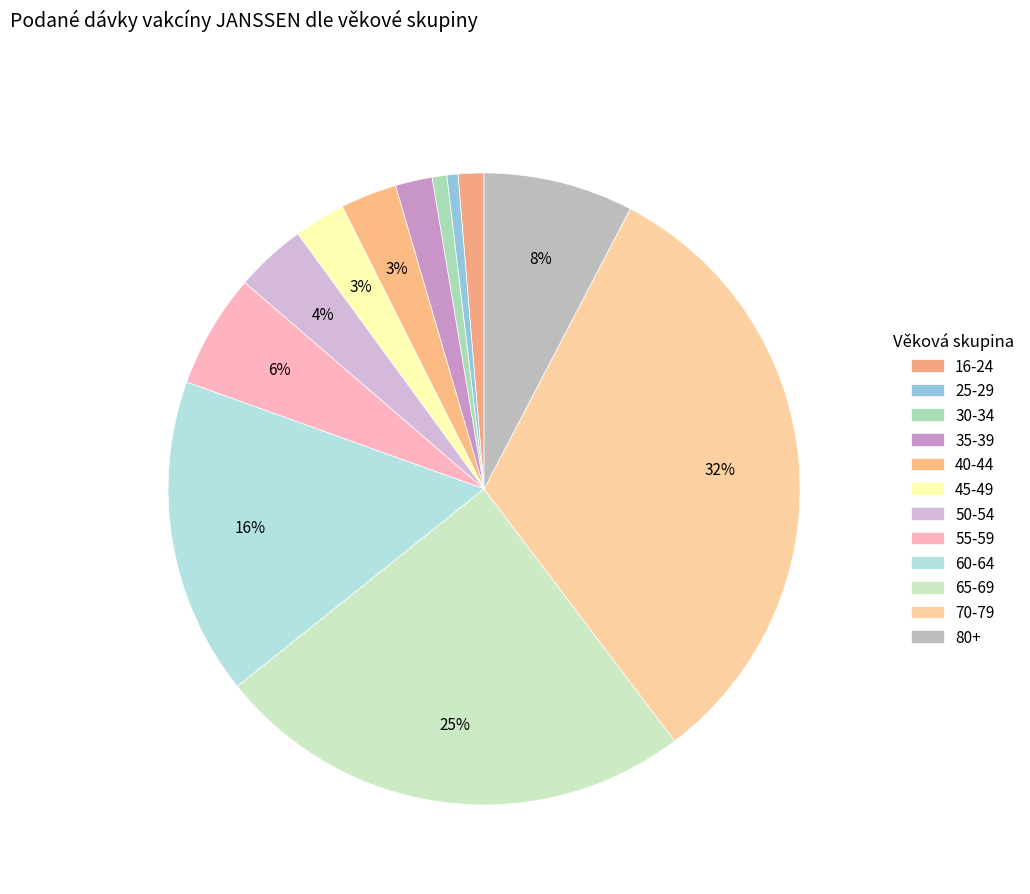

What is the largest slice in the pie chart?

33